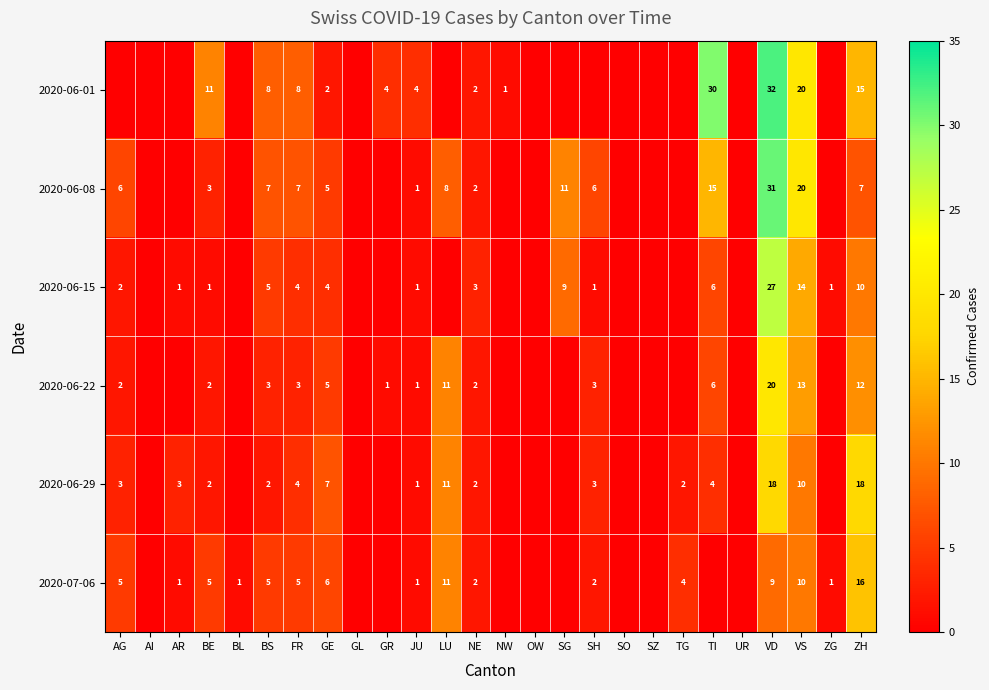

Which category has the highest value across all series?

VD